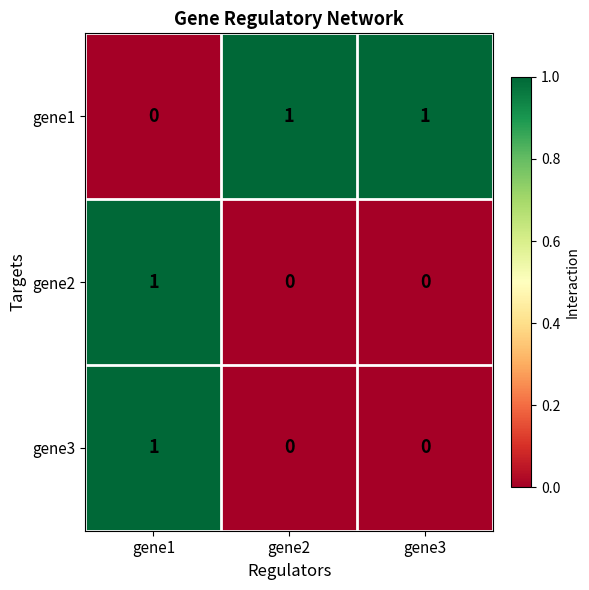

The gene1 series shows 1 at gene3. True or false?

True